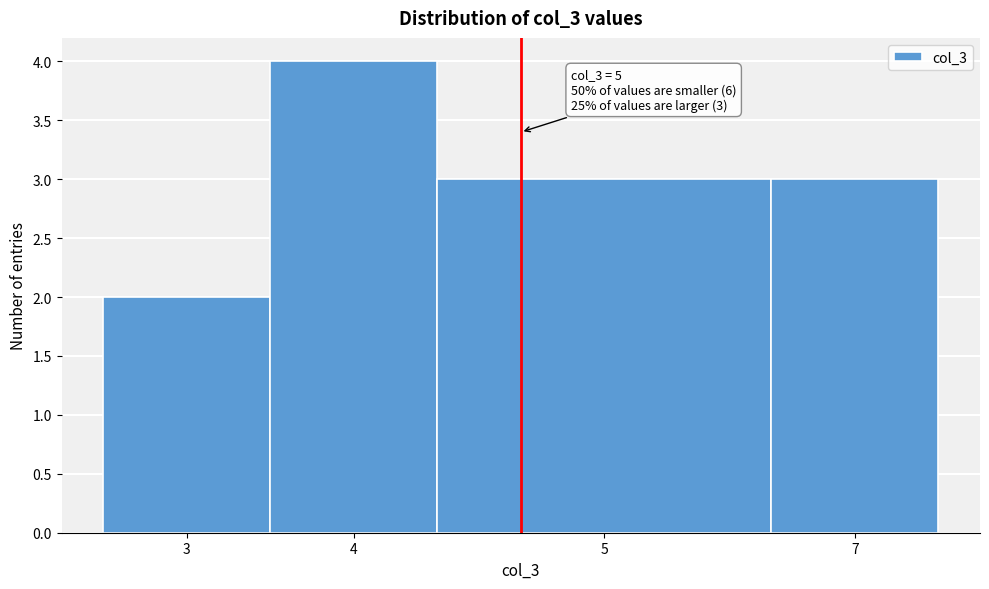

Reading left to right, list all the values displayed in this chart.

3=2	4=4	5=3	7=3